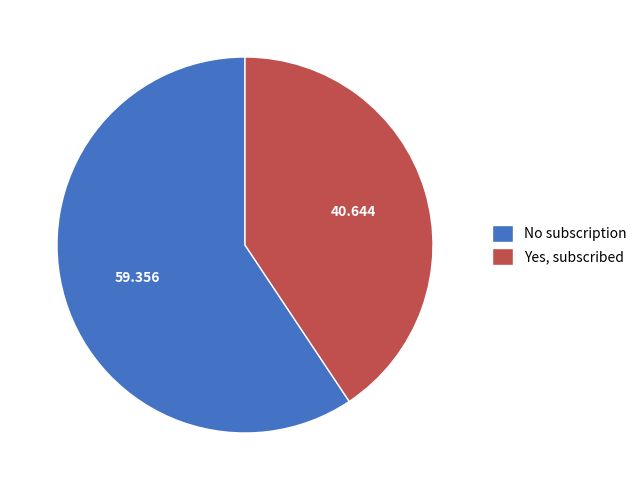

Between Yes, subscribed and No subscription, which is larger?

No subscription